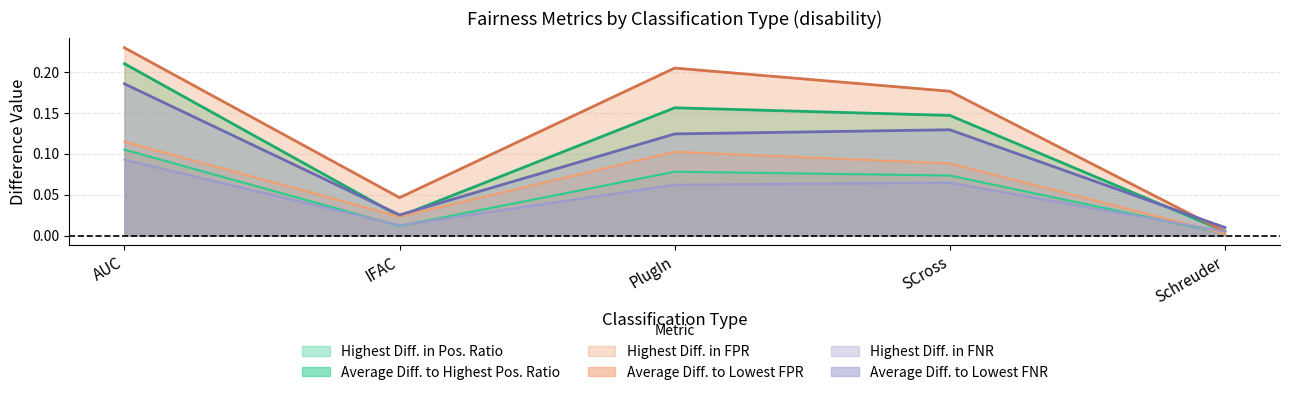

Rank the series at SCross from highest to lowest value.

Highest Diff. in FPR, Highest Diff. in Pos. Ratio, Highest Diff. in FNR, Average Diff. to Lowest FPR, Average Diff. to Highest Pos. Ratio, Average Diff. to Lowest FNR